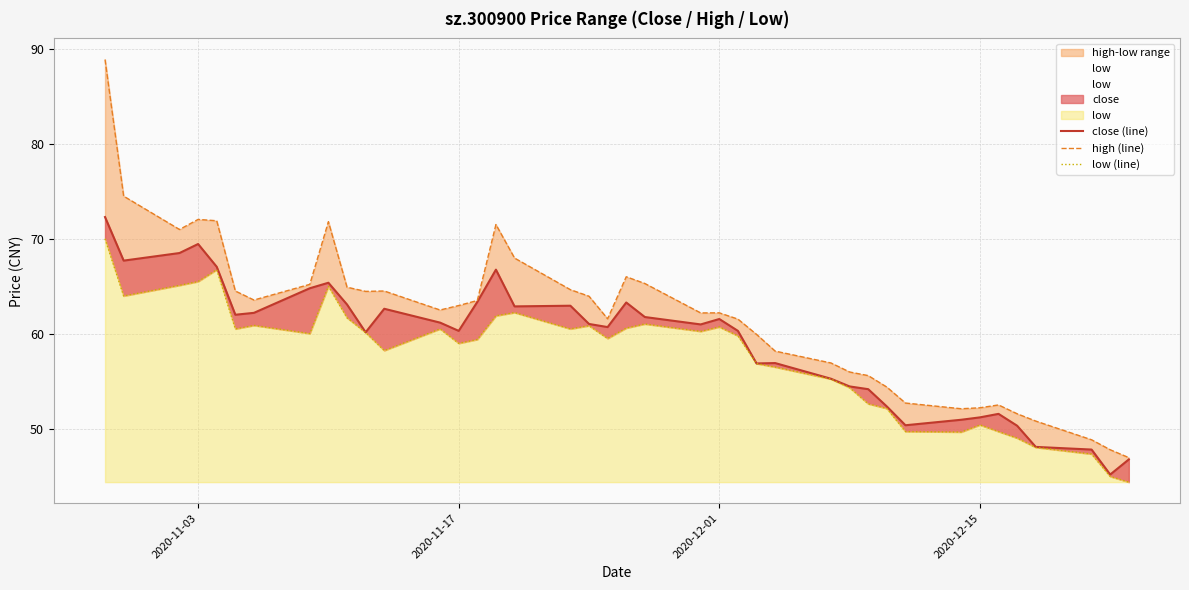

At how many categories does at least one series exceed 55?

30